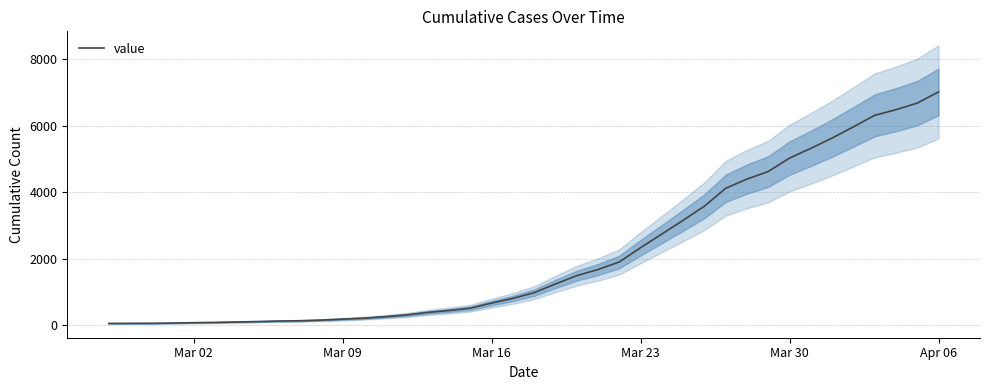

At which label does value reach its peak?

Apr 06